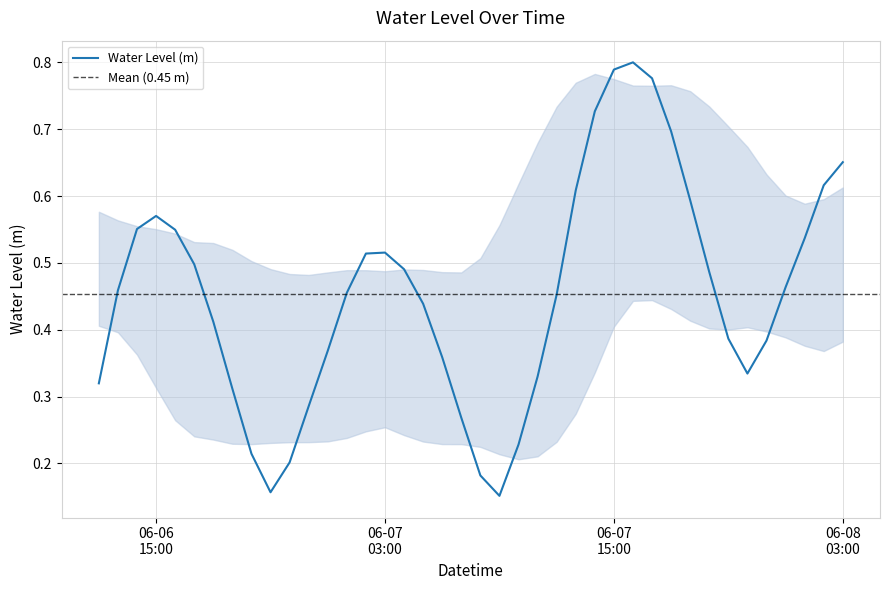

How many lines are shown in the chart?

1